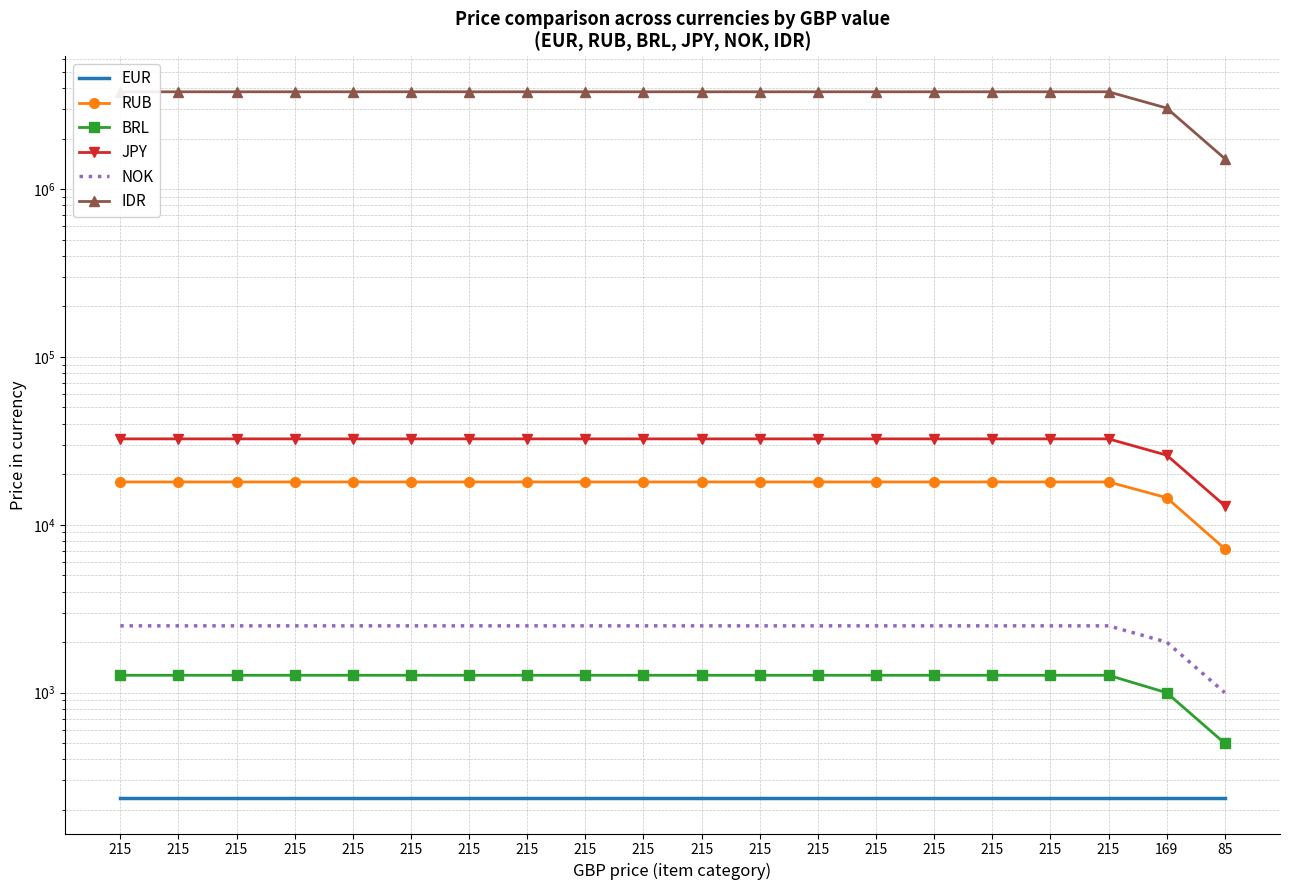

List the labels in order of BRL value, largest first.

215, 215, 215, 215, 215, 215, 215, 215, 215, 215, 215, 215, 215, 215, 215, 215, 215, 215, 169, 85